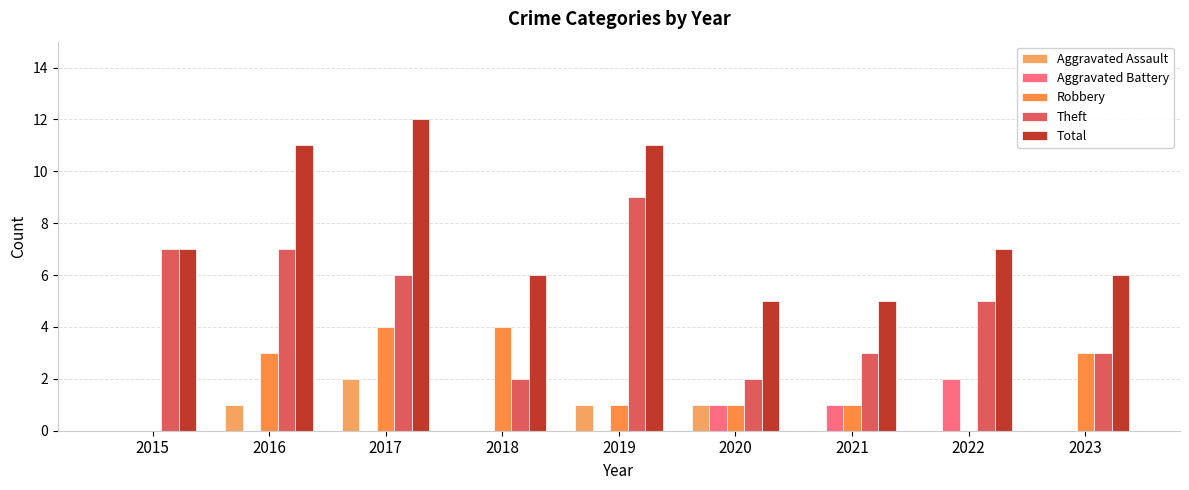

Which series has the largest total across all categories?

Total